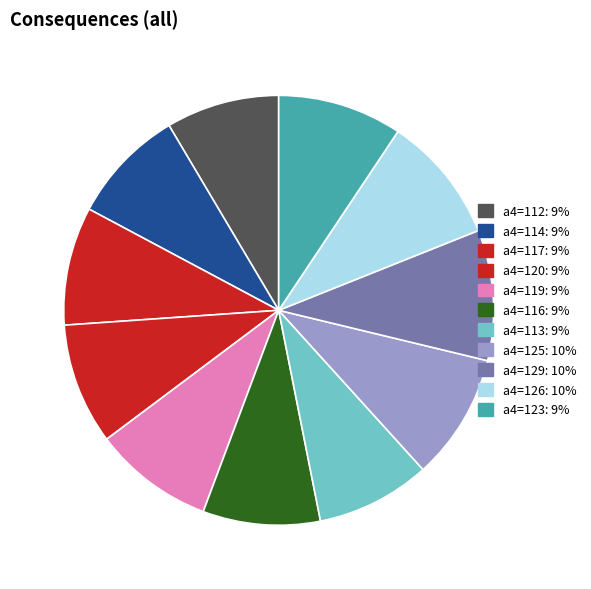

Is there a majority slice in this chart?

No